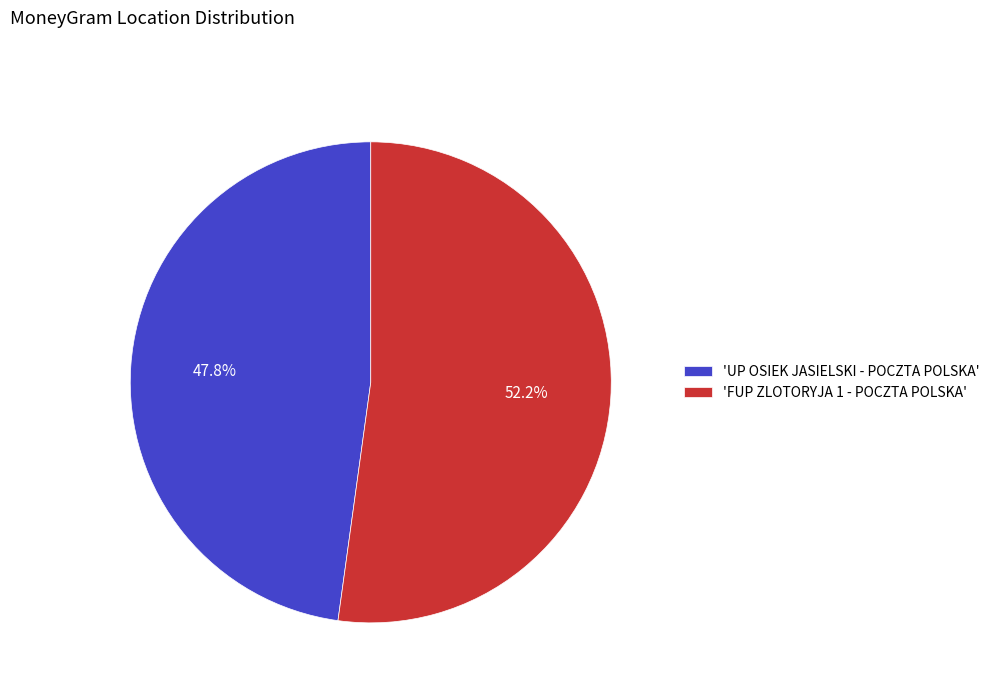

Which slice is the smallest?

'UP OSIEK JASIELSKI - POCZTA POLSKA'